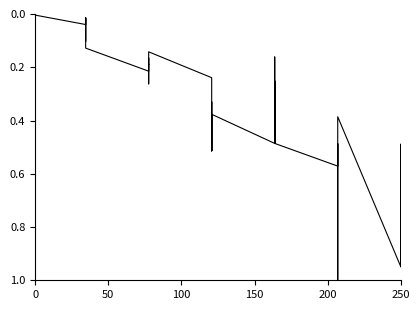

True or false: there are more than 0 points higher than both neighbors.

True